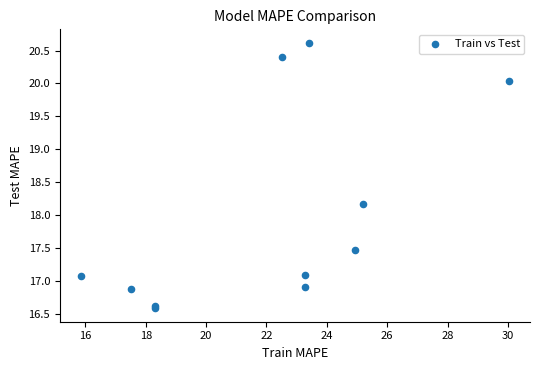

What Y value in the scatter plot is closest to 18?

18.2